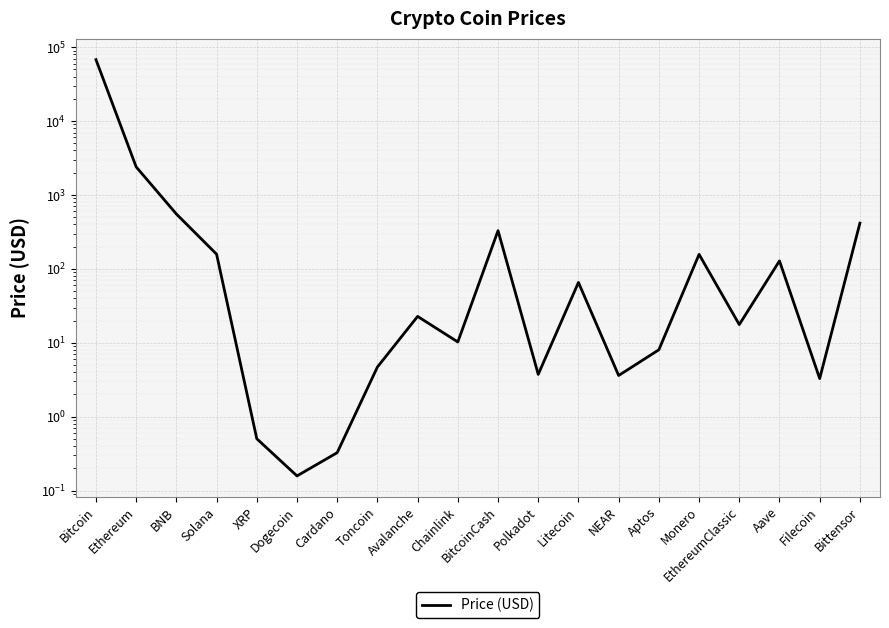

What is the minimum value shown in the chart?

0.2